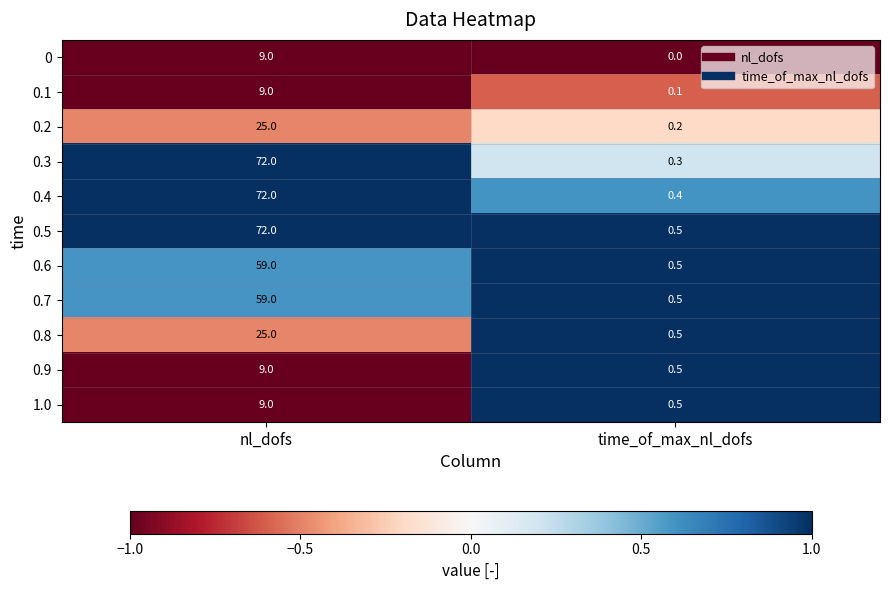

List the labels in order of 1.0 value, largest first.

nl_dofs, time_of_max_nl_dofs